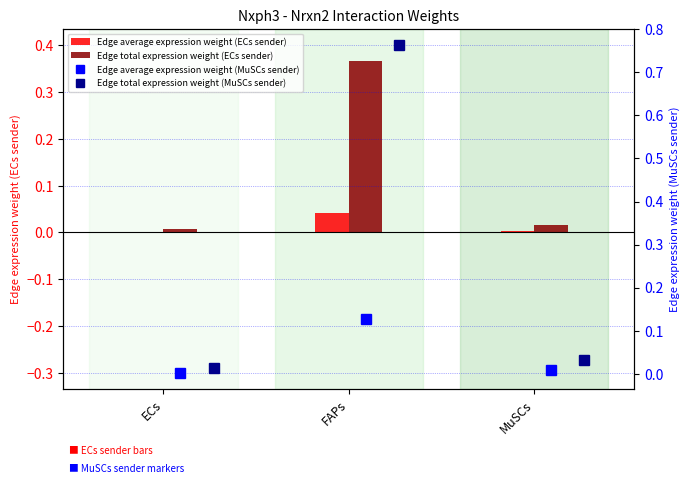

Where is Edge total expression weight (MuSCs sender) nearest to the value 0?

ECs